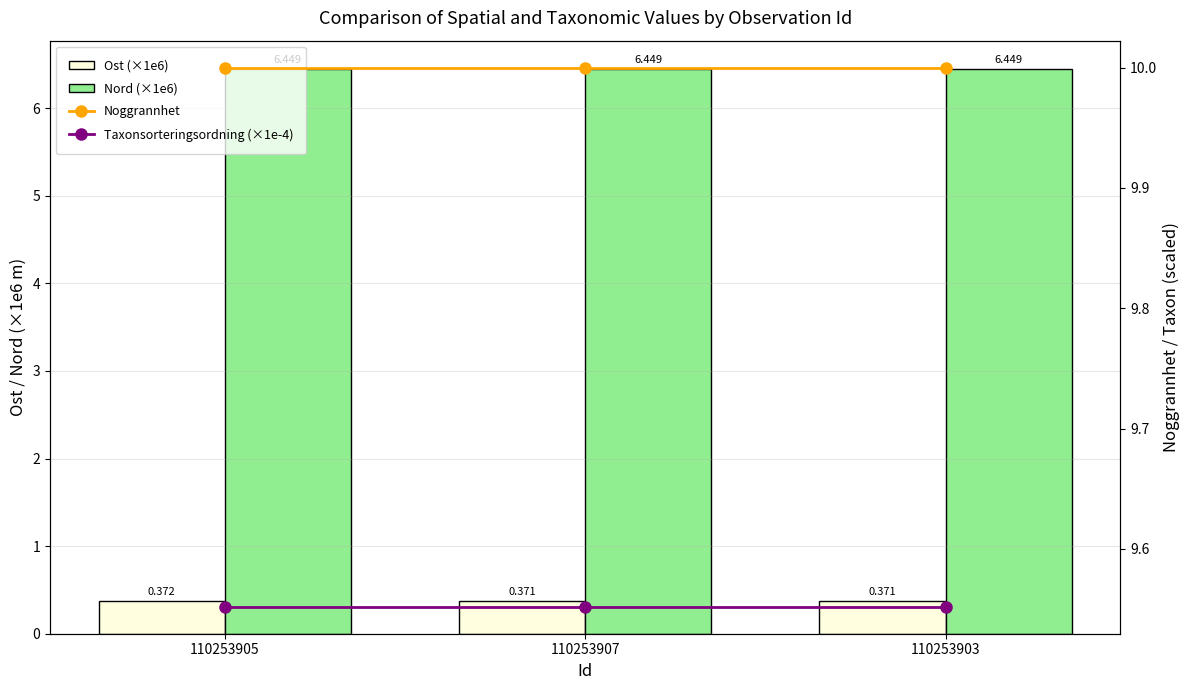

Between 110253905 and 110253903, which is larger?

110253905